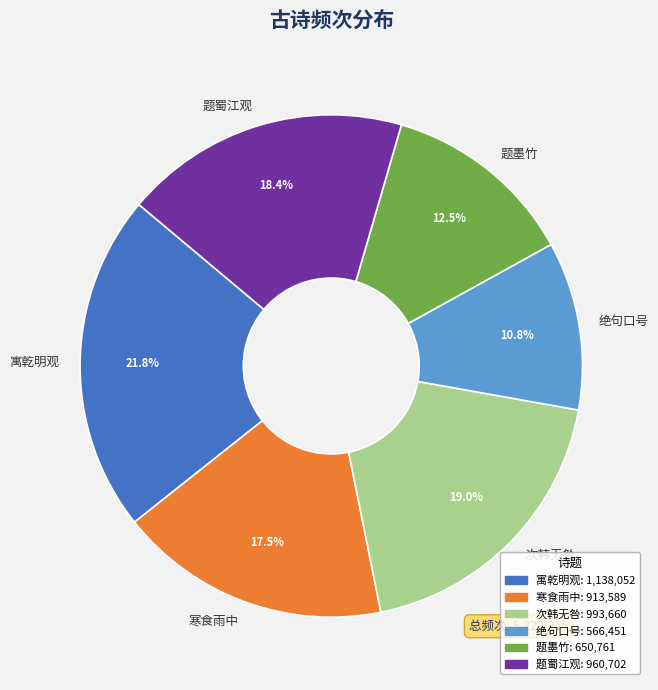

Which category has the smallest portion of the pie?

绝句口号